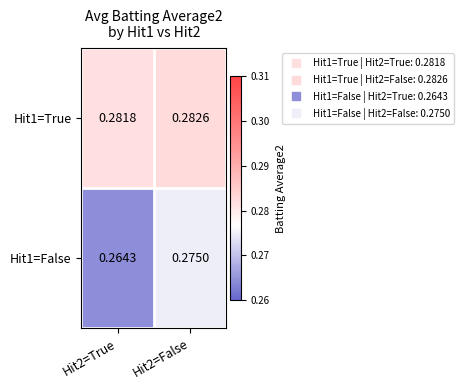

Is the value of Hit1=True at Hit2=True greater than the value of Hit1=False at Hit2=False?

Yes